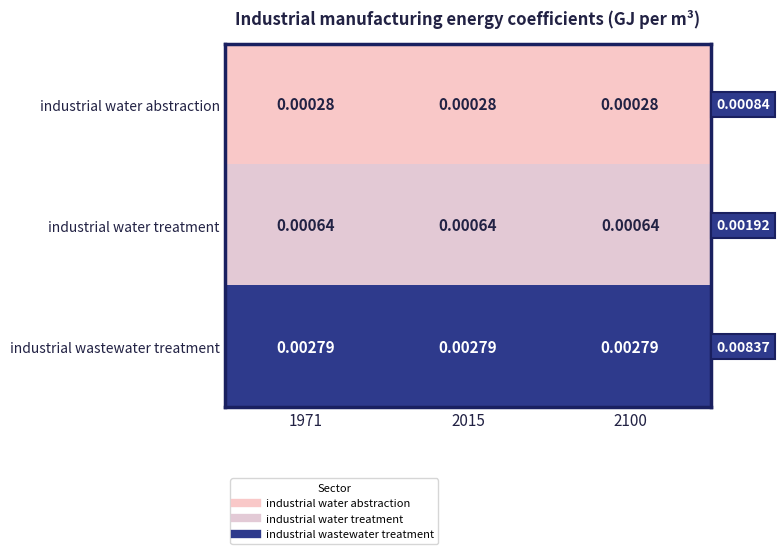

Is the value of industrial water abstraction at 2100 greater than the value of industrial wastewater treatment at 1971?

No